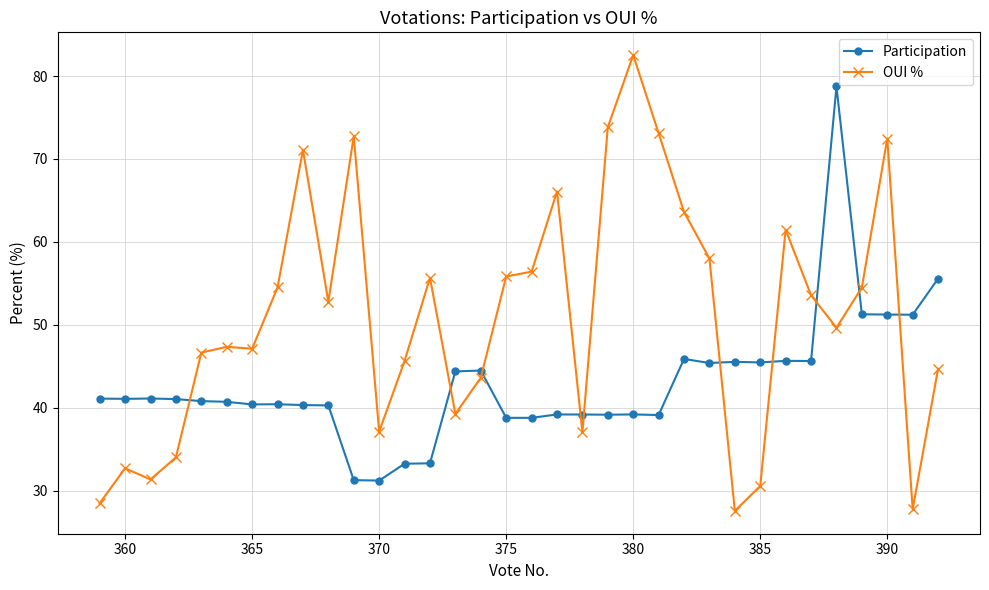

What is the value of the OUI % point at the 8th from the left?

54.5